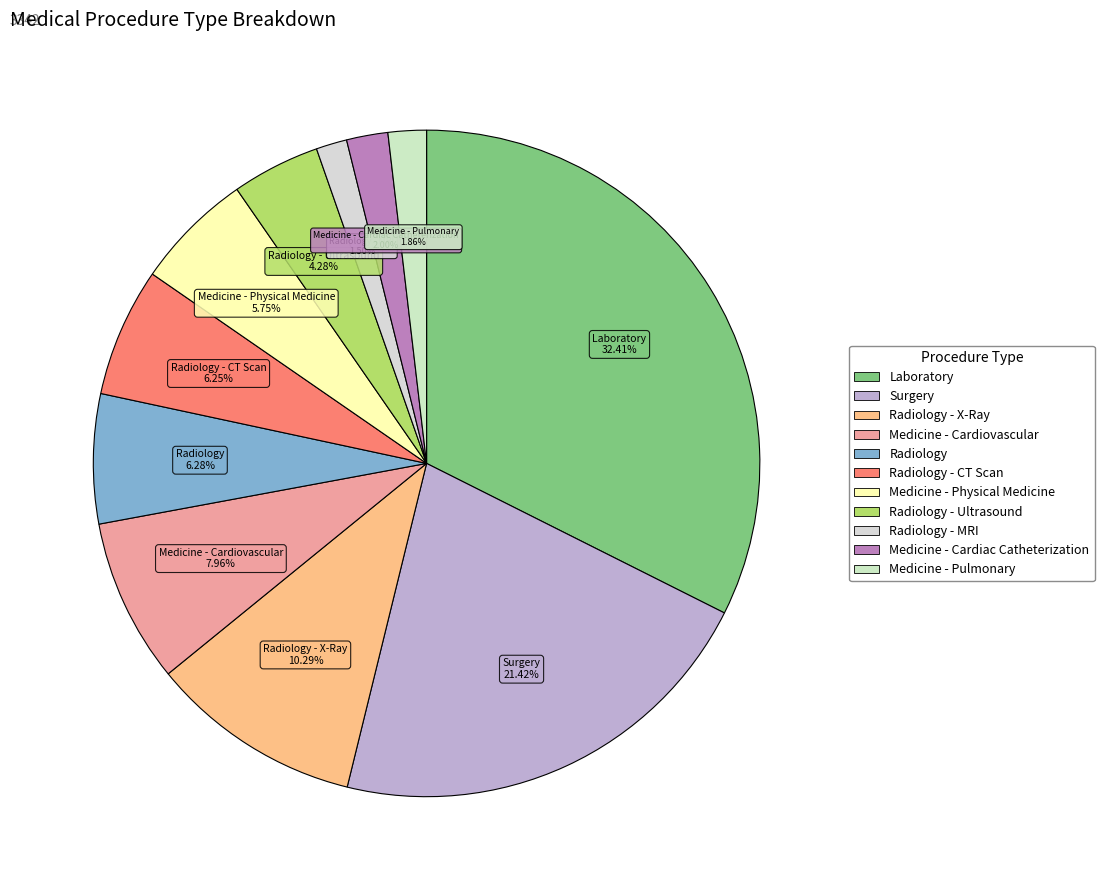

Which category has the biggest portion of the pie?

Laboratory